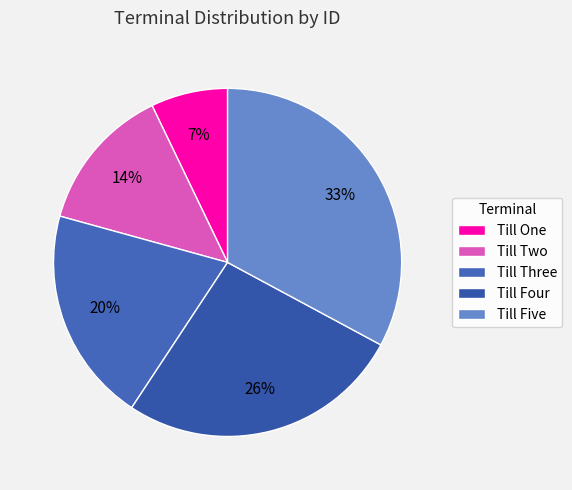

Rank the categories by value from lowest to highest.

Till One, Till Two, Till Three, Till Four, Till Five